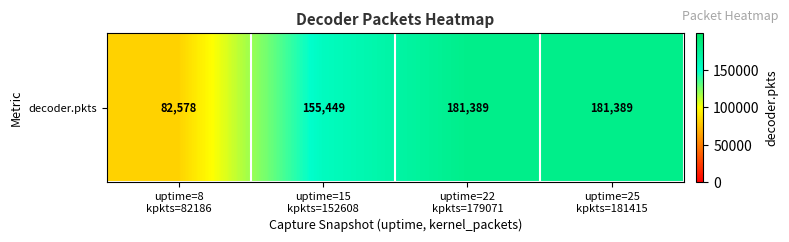

Rank the categories by value from highest to lowest.

uptime=22
kpkts=179071, uptime=25
kpkts=181415, uptime=15
kpkts=152608, uptime=8
kpkts=82186